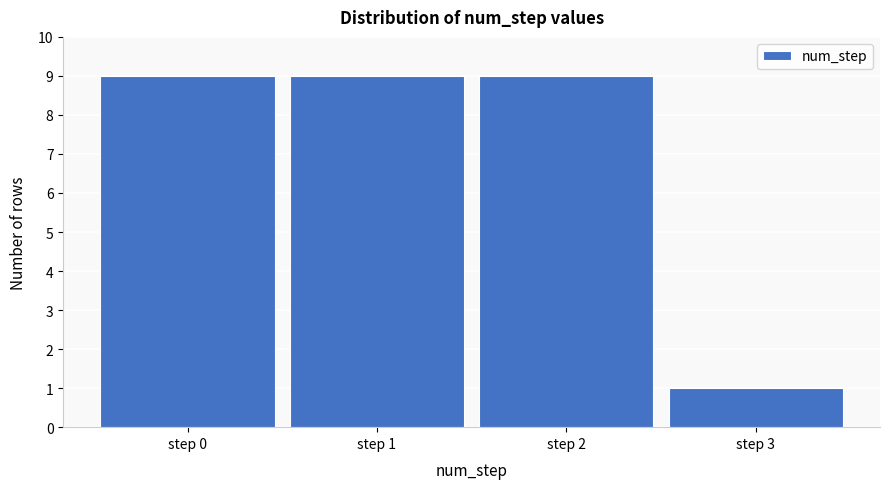

Reading right to left, extract all data points from this chart.

step 3=1	step 2=9	step 1=9	step 0=9